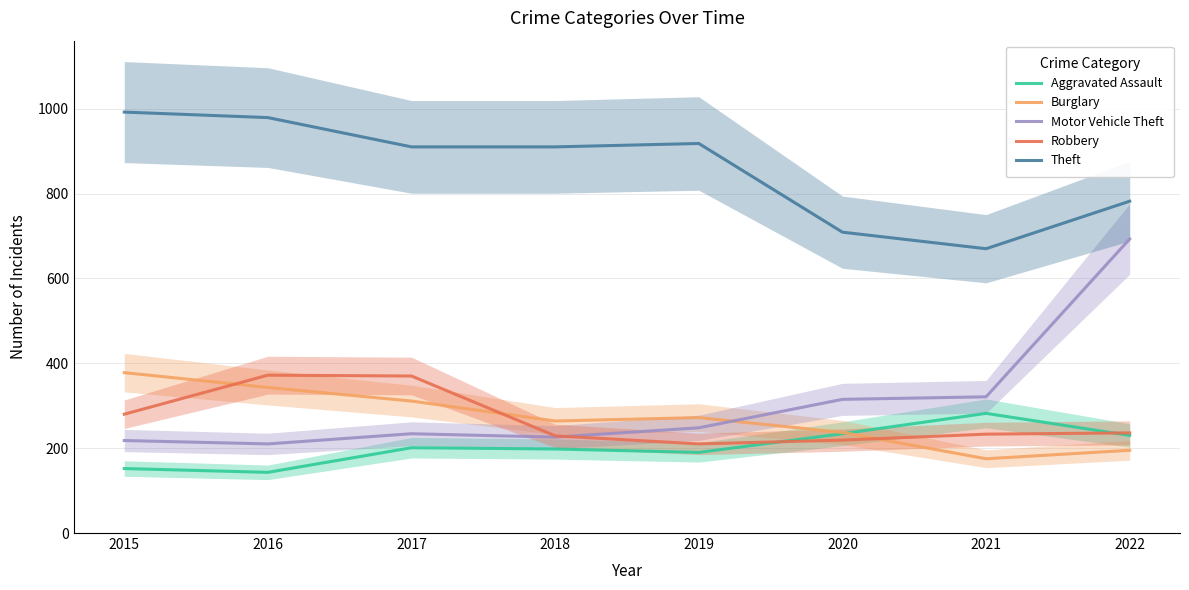

The Theft series shows 910 at 2017. True or false?

True